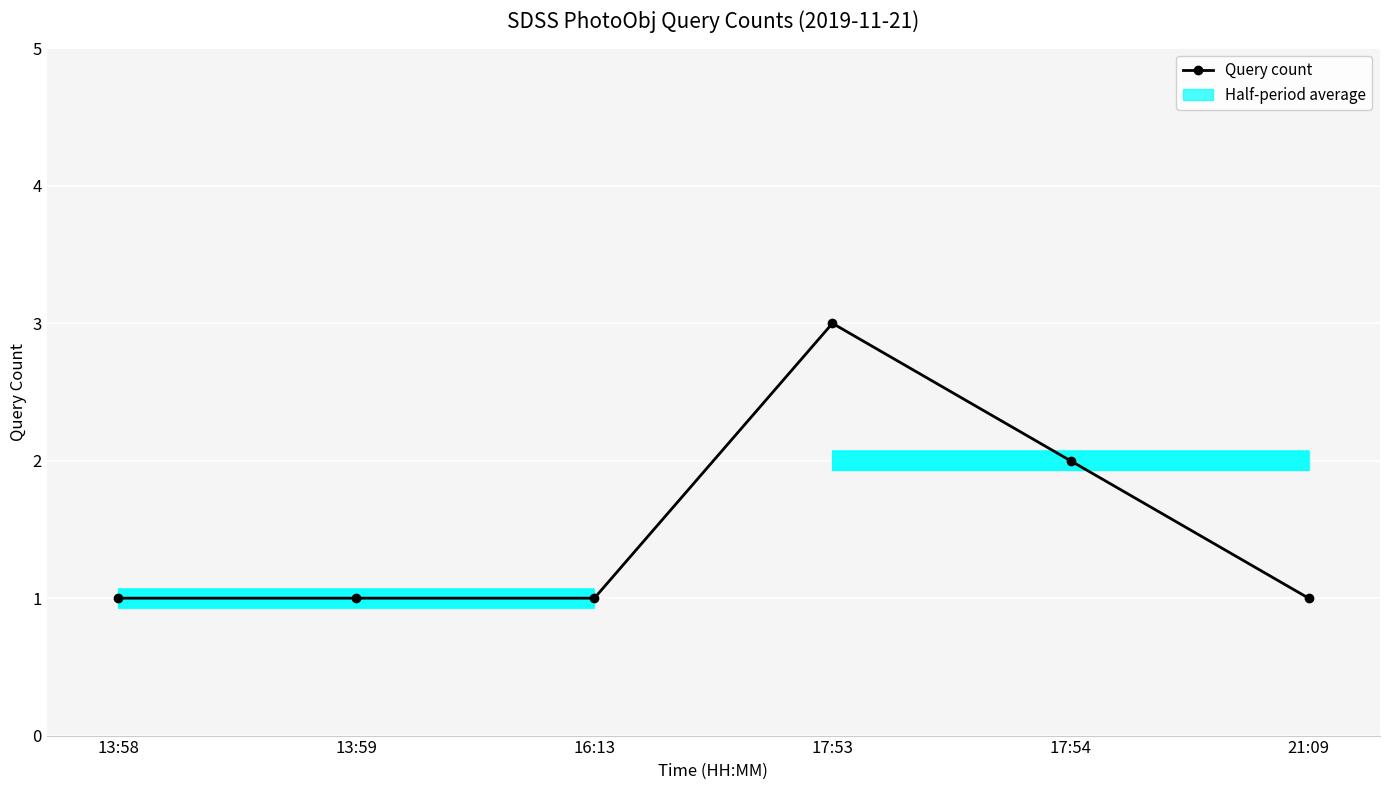

What is the sum of the values at 13:58 and 13:59?

2